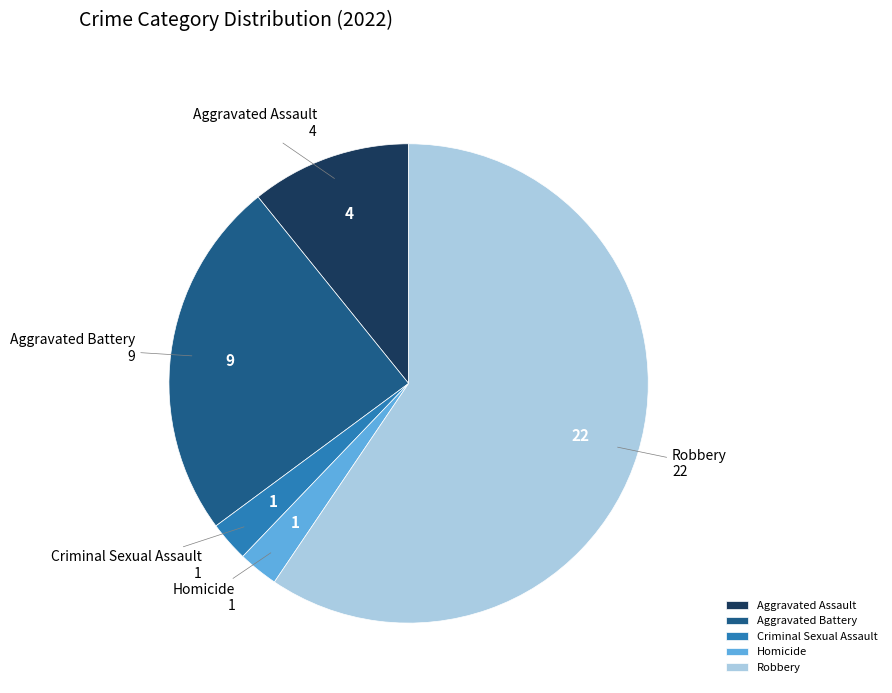

What is the majority slice?

Robbery